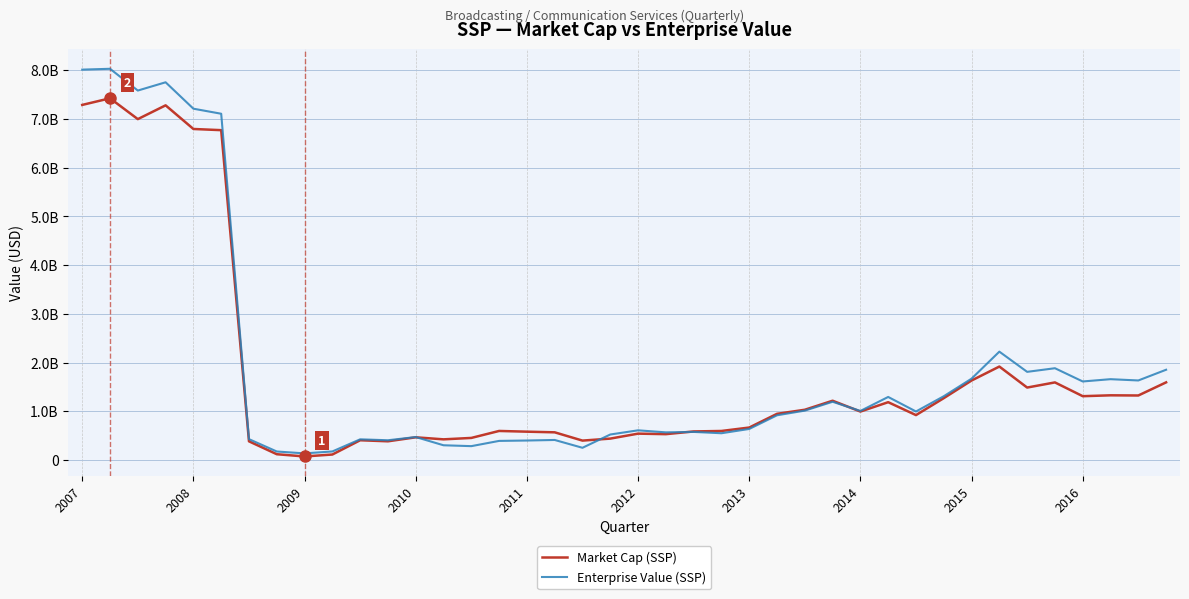

Where do Market Cap (SSP) and Enterprise Value (SSP) first cross each other?

12 and 13